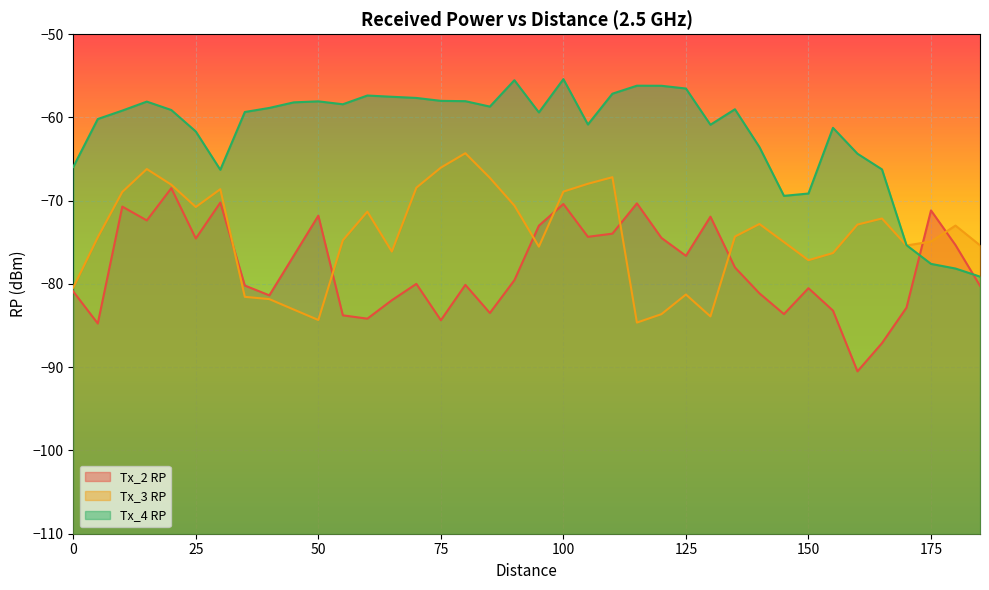

What is the greatest value displayed?

-55.4